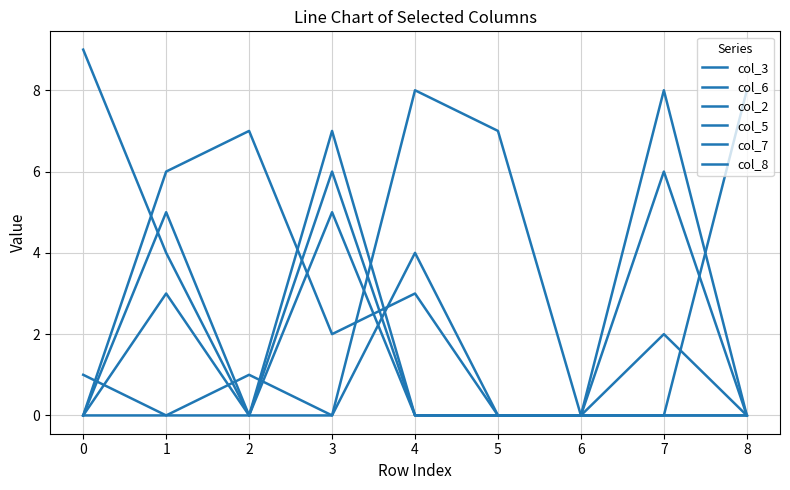

How many lines are shown in the chart?

6